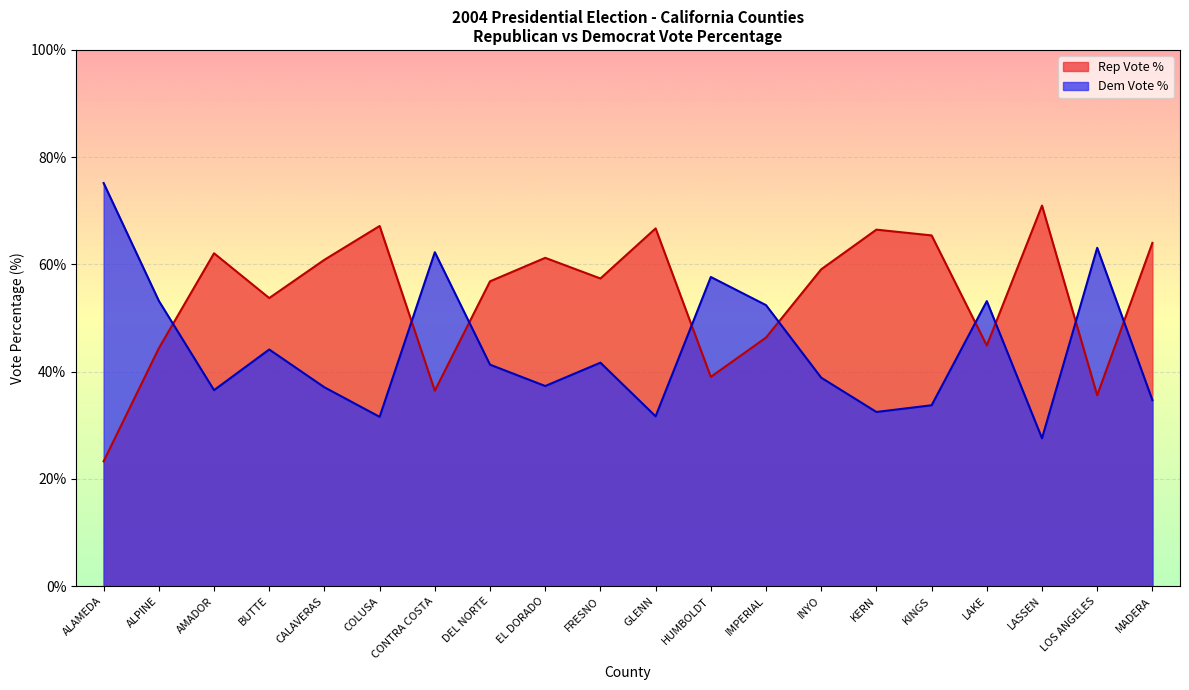

Reading right to left, extract all data points from this chart.

Rep Vote %: 64.0	35.6	71.0	44.9	65.4	66.5	59.1	46.4	39.0	66.7	57.4	61.2	56.9	36.5	67.2	60.9	53.7	62.1	44.4	23.3
Dem Vote %: 34.7	63.1	27.6	53.2	33.7	32.5	38.9	52.4	57.7	31.7	41.7	37.3	41.3	62.3	31.6	37.1	44.1	36.6	53.2	75.2